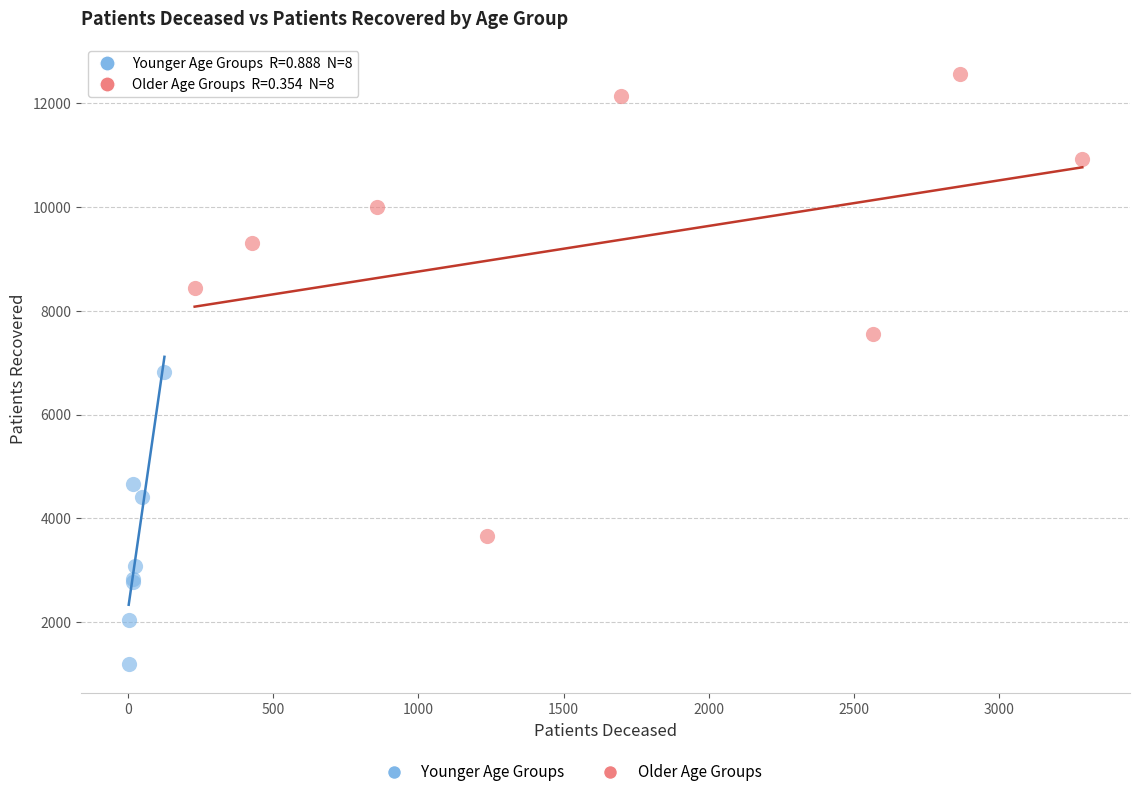

Which series has the widest spread of Y values?

Older Age Groups